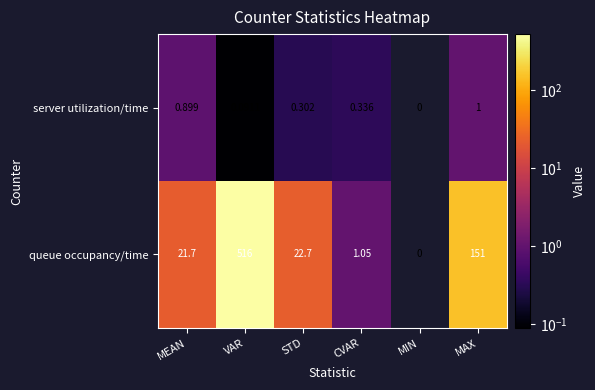

Which series changed the most between VAR and STD?

queue occupancy/time